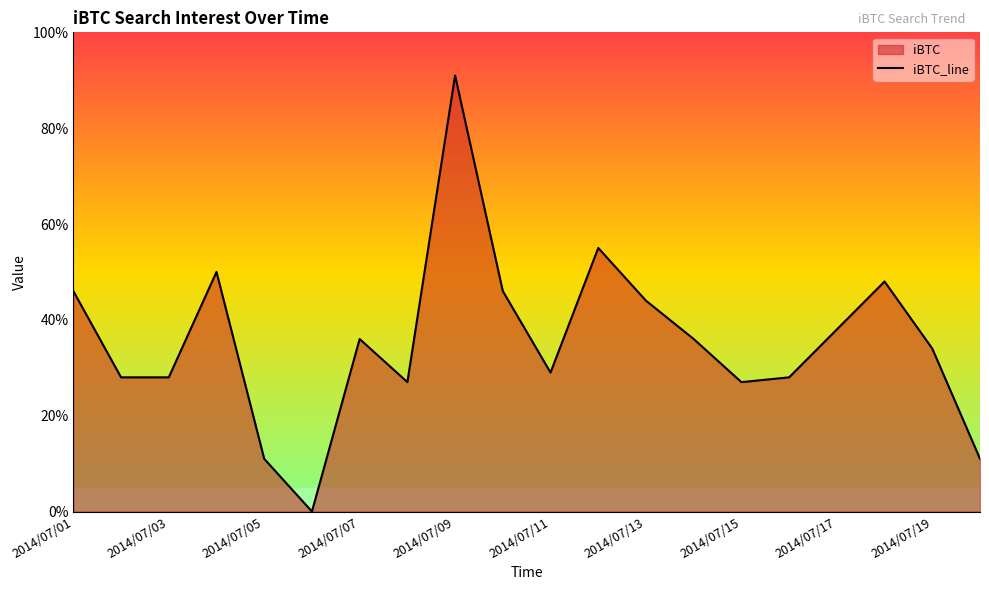

True or false: the data has more than 2 interior local peaks.

True